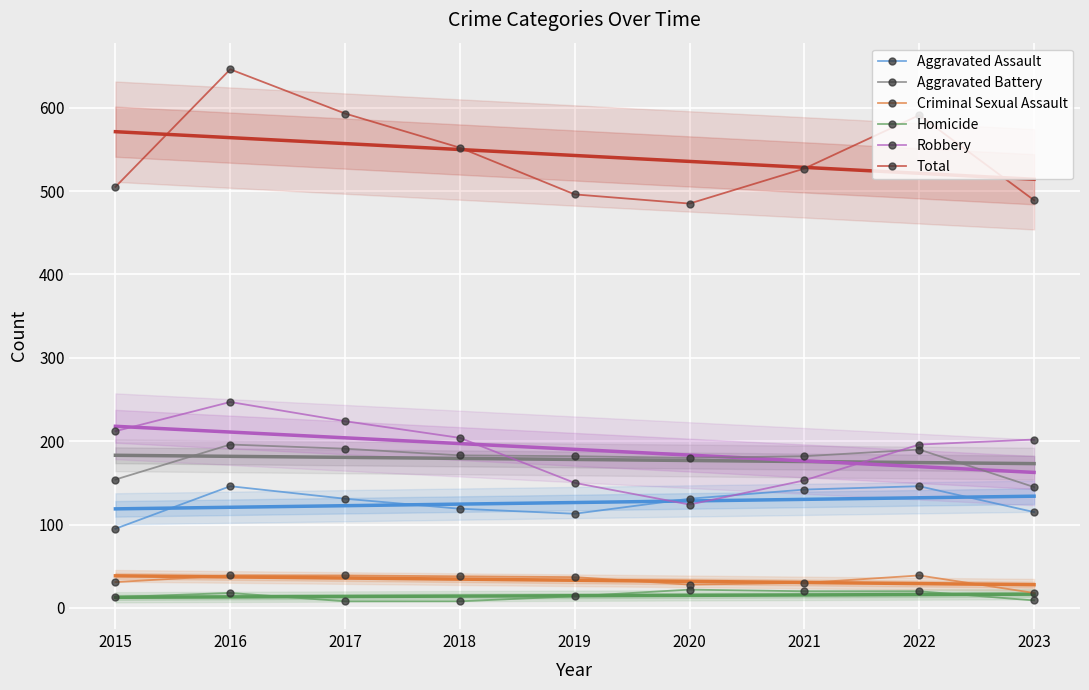

What is the average value of the Criminal Sexual Assault series?

33